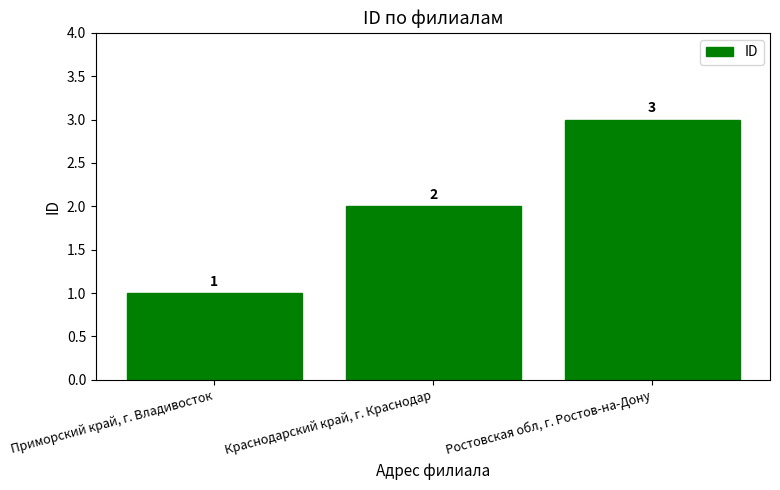

What is the average value?

2